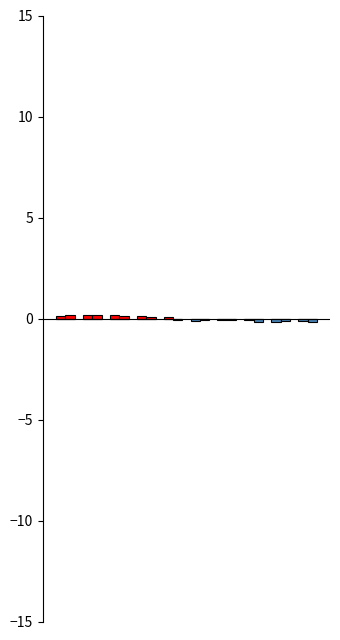

What is the average value?

0.1